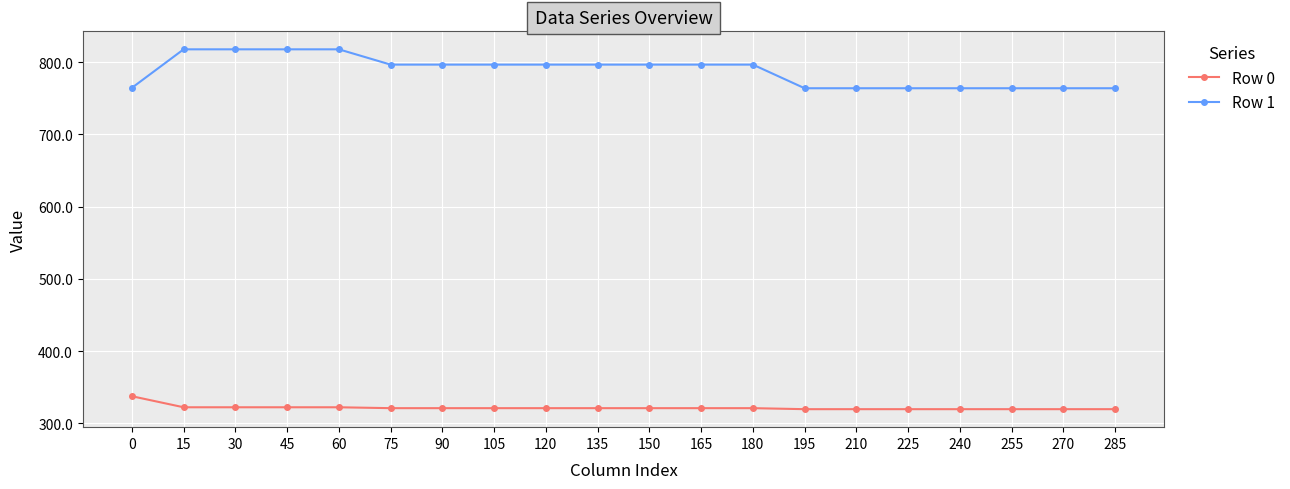

How many data points does each series have?

20